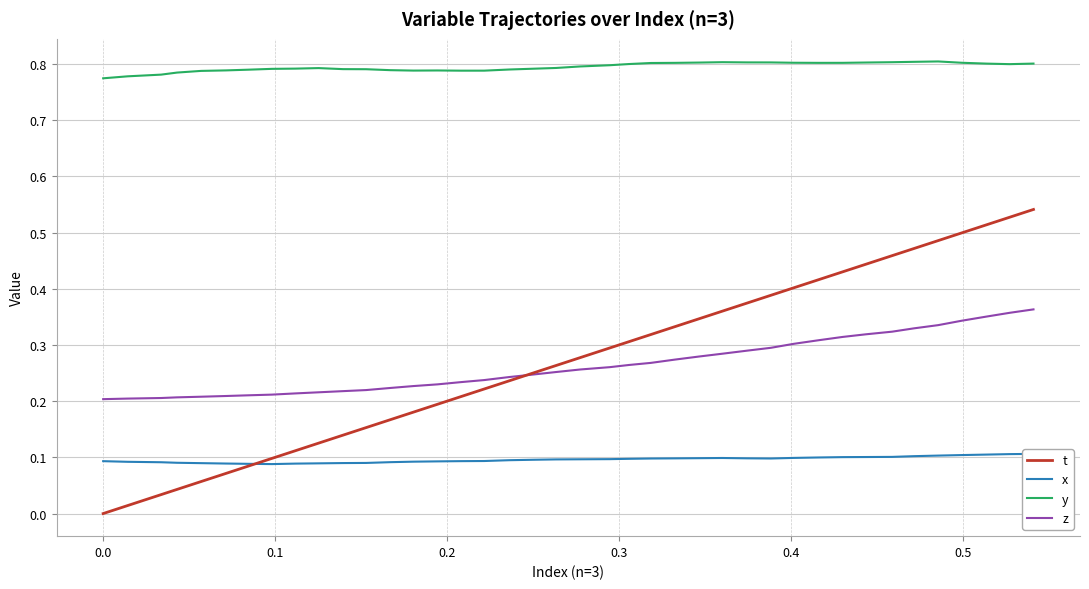

Which series has the largest total across all categories?

y